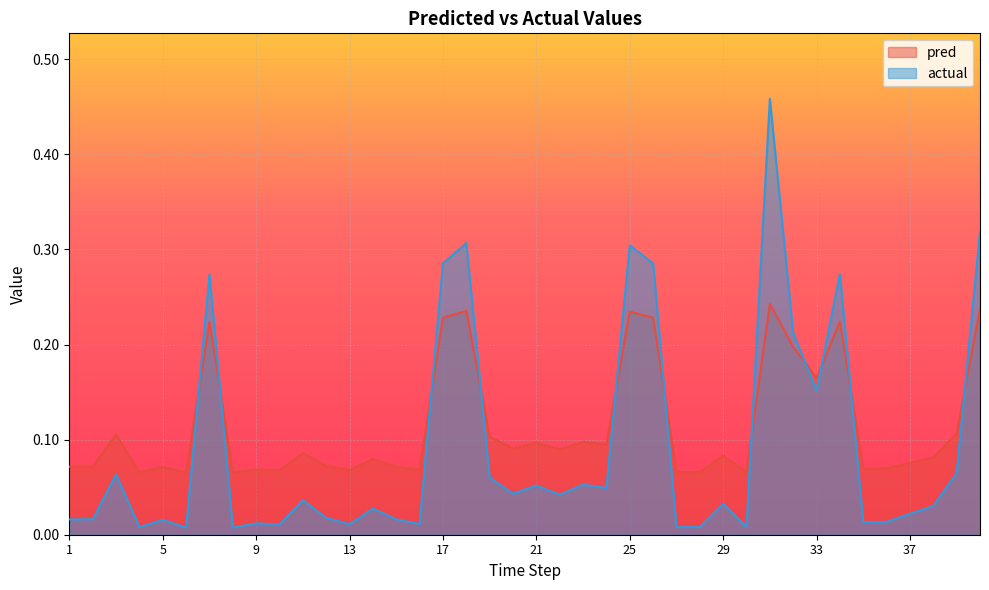

Rank the series by their average value, from lowest to highest.

actual, pred